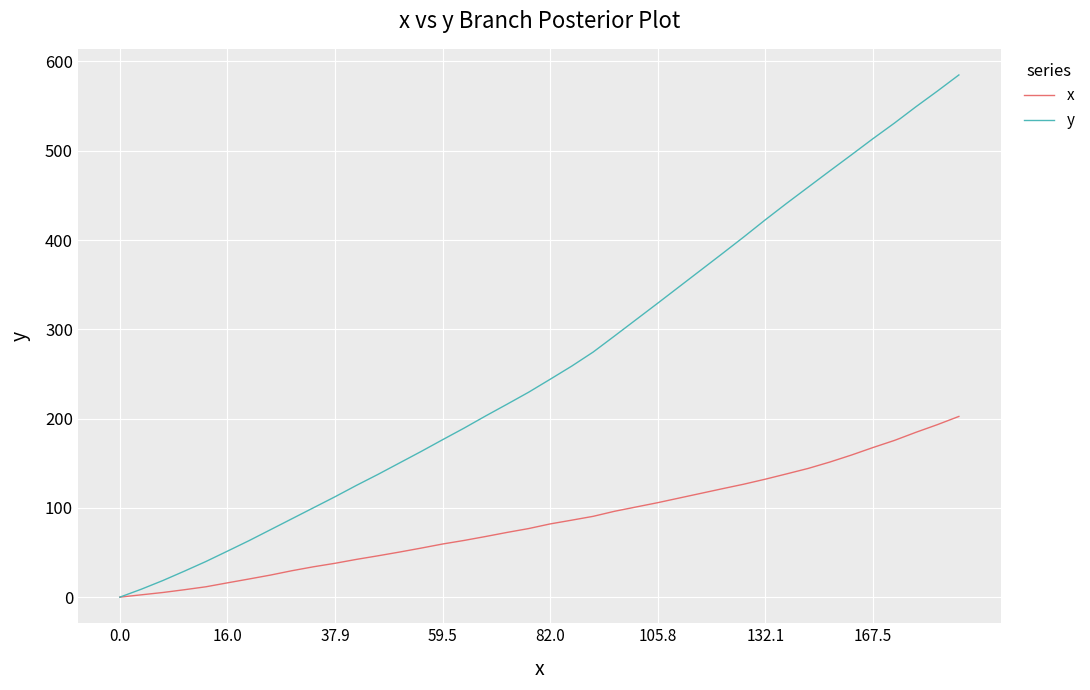

Which series has the largest total across all categories?

y